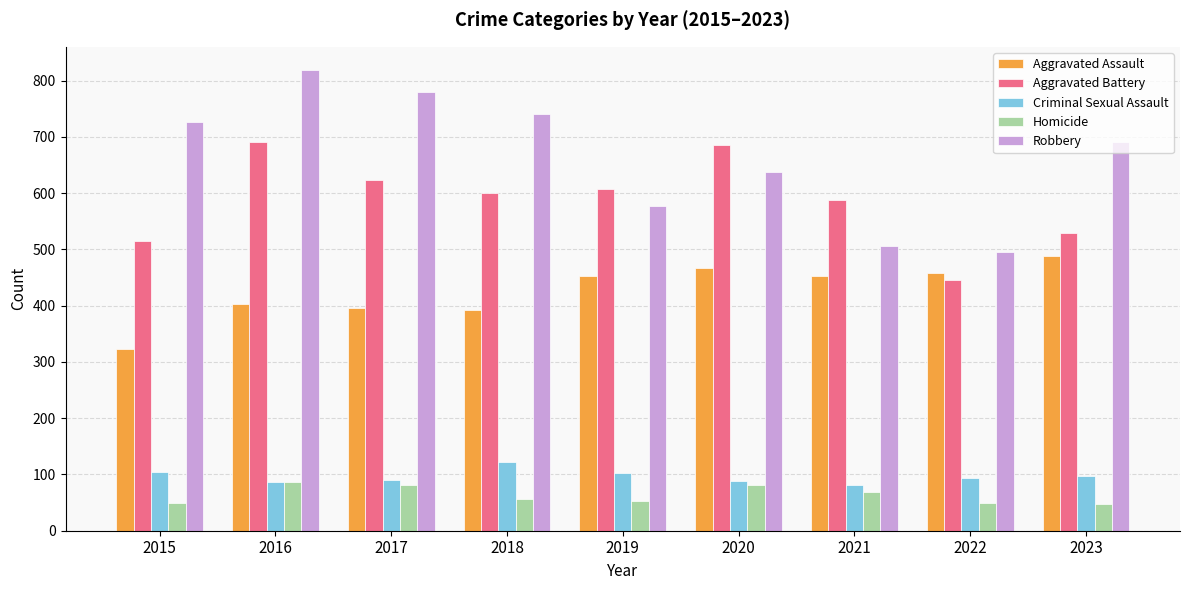

At how many categories does at least one series exceed 353?

9